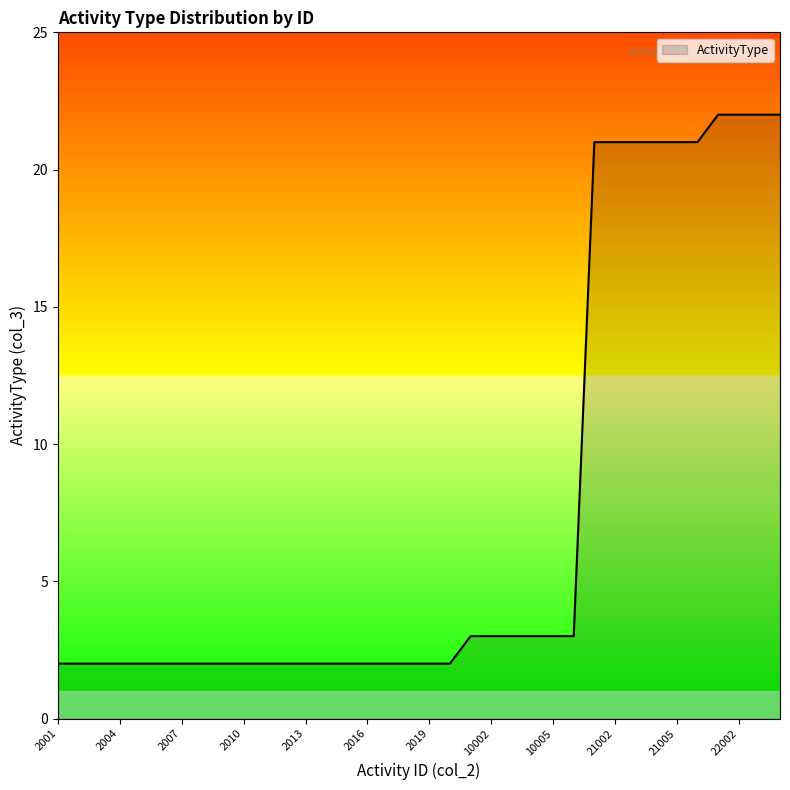

What is the maximum value shown in the chart?

22